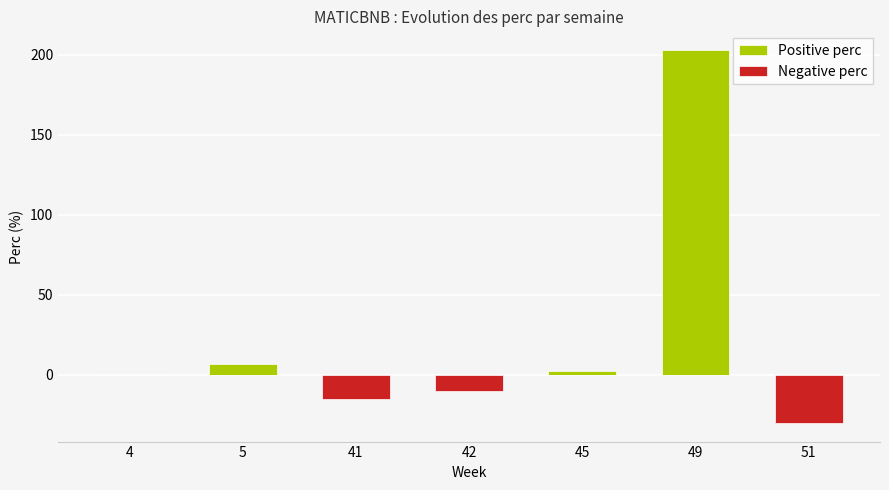

What are all the series names shown in the legend?

Positive perc, Negative perc